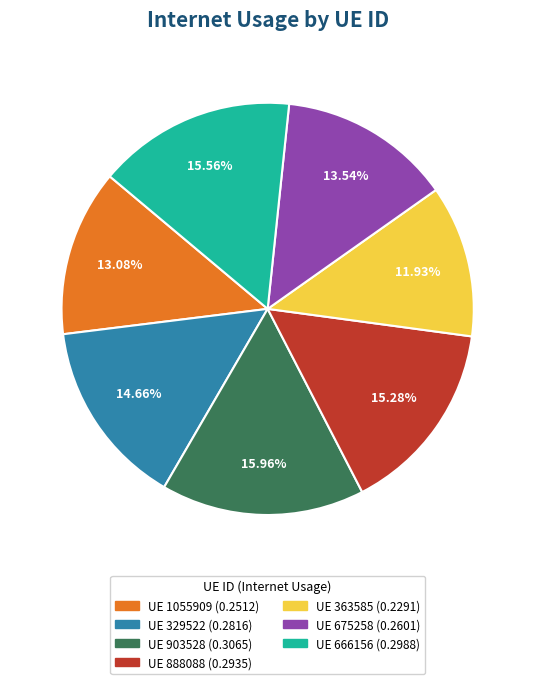

Is there any slice that represents more than half of the pie?

No